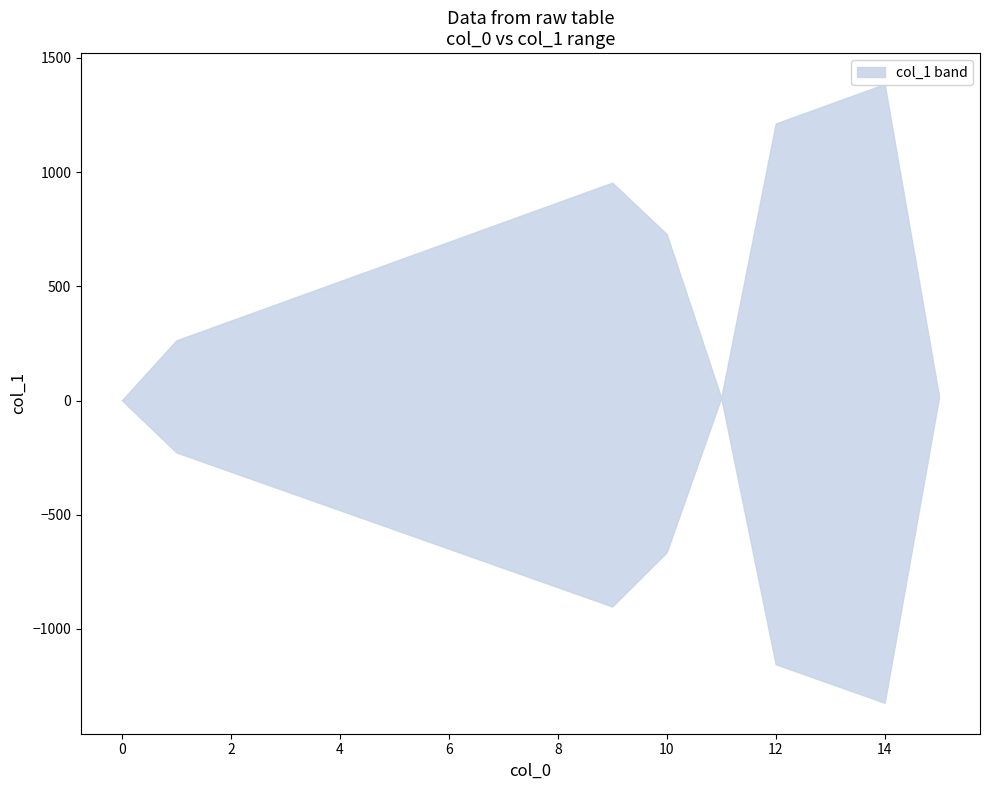

Is this an area chart (filled region under the line)?

No